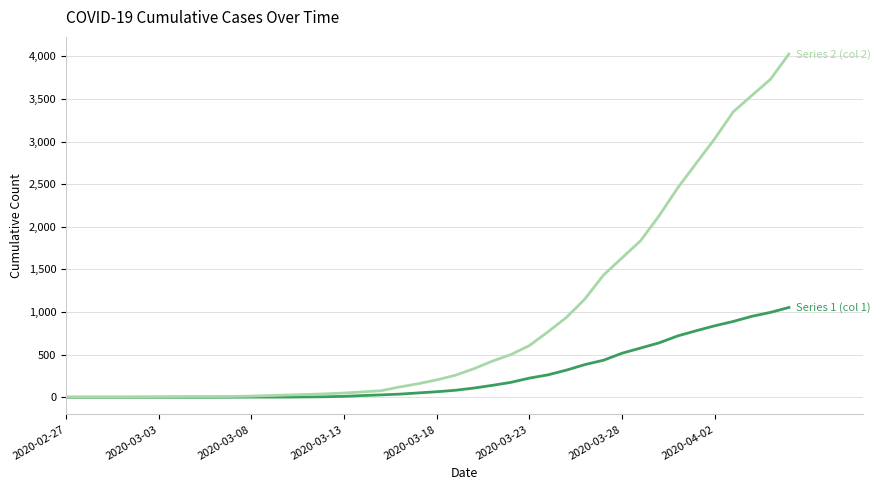

What is the maximum value shown in the chart?

4028